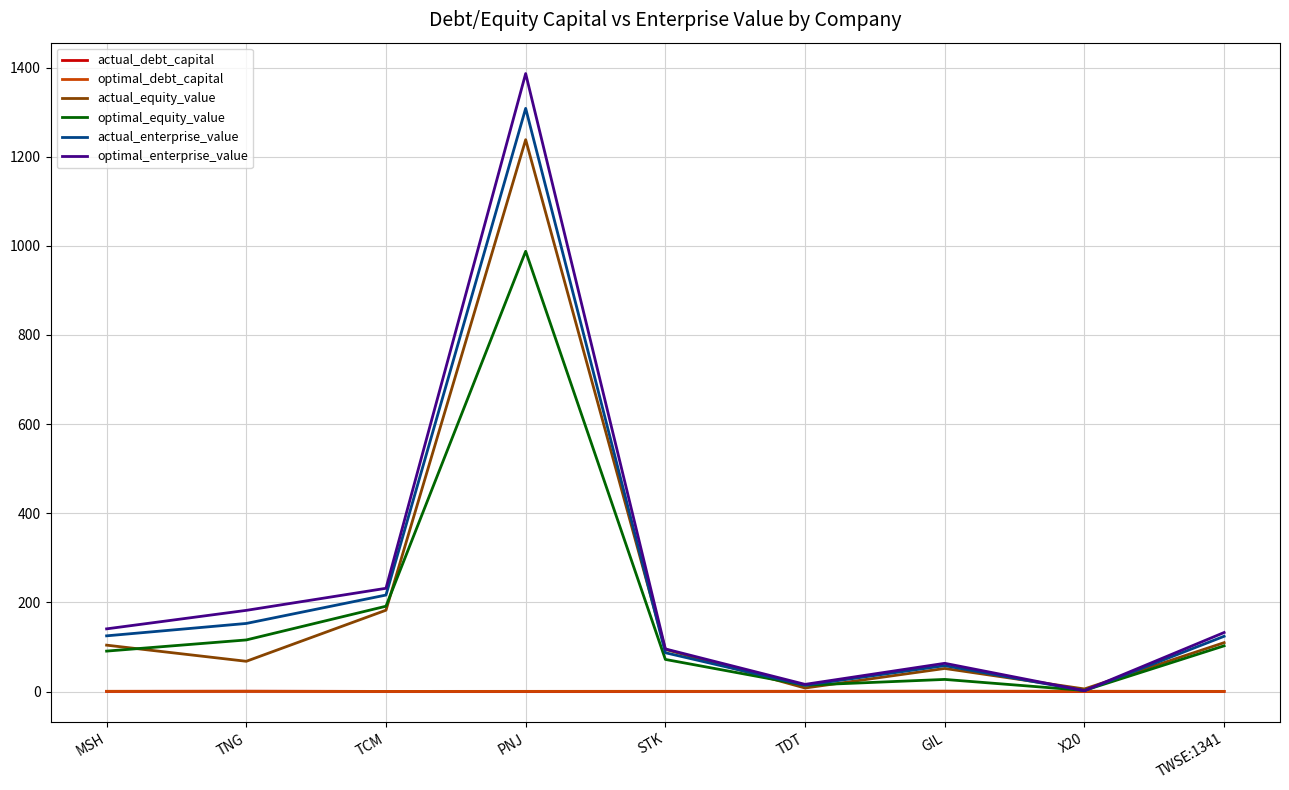

What are all the series names shown in the legend?

actual_debt_capital, optimal_debt_capital, actual_equity_value, optimal_equity_value, actual_enterprise_value, optimal_enterprise_value